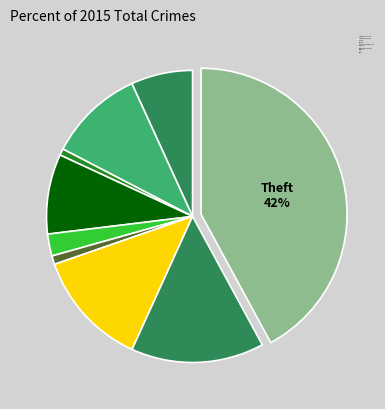

Which category has the biggest portion of the pie?

Theft